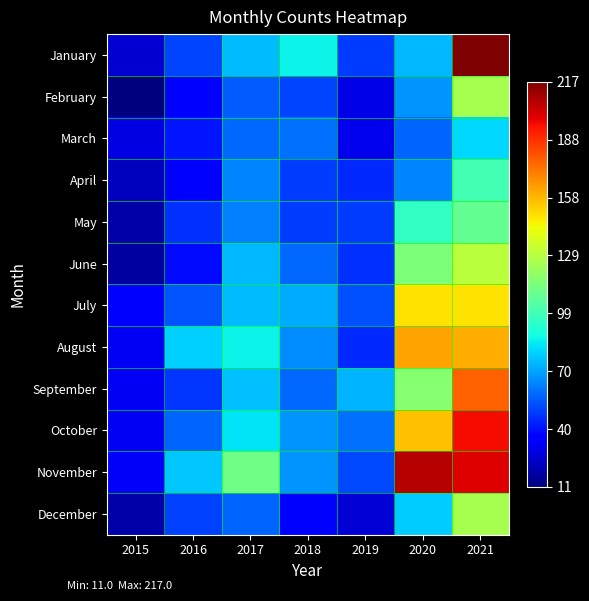

Rank the series at 2015 from lowest to highest value.

February, June, May, December, April, January, March, August, September, October, November, July